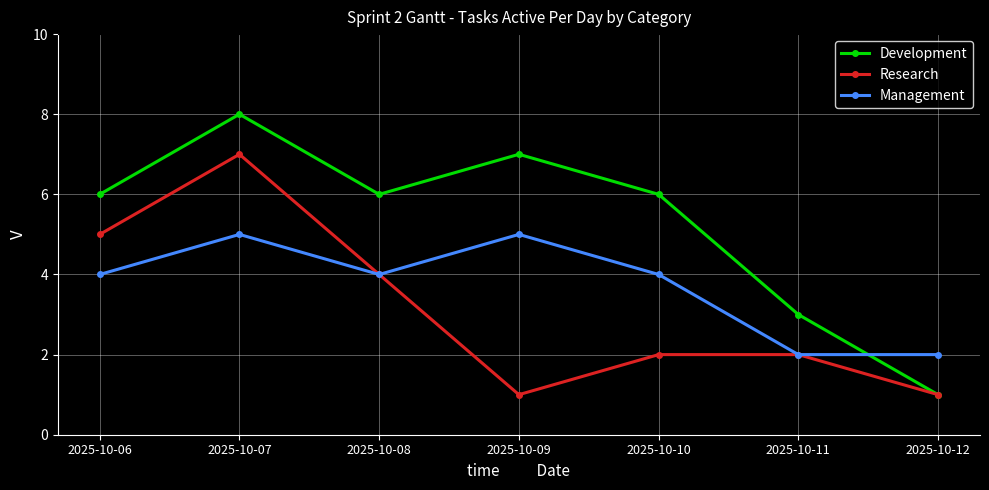

Is the value of Management at 2025-10-10 greater than the value of Development at 2025-10-12?

Yes